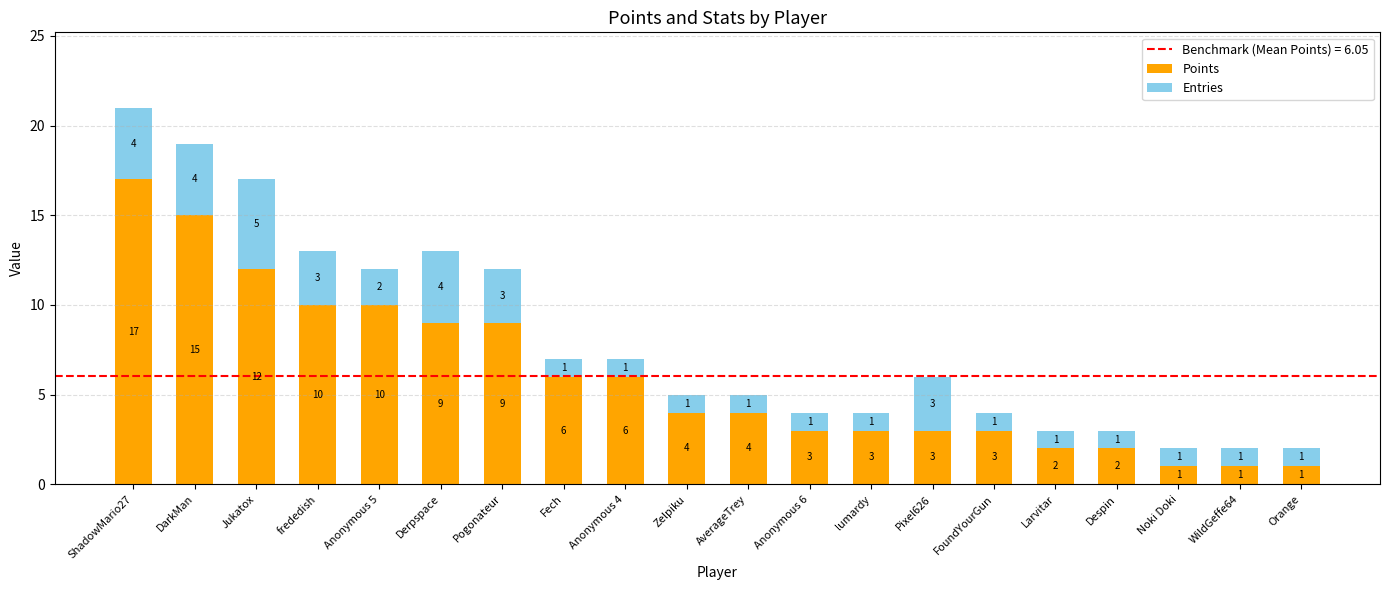

At which category is the sum across all series the highest?

ShadowMario27